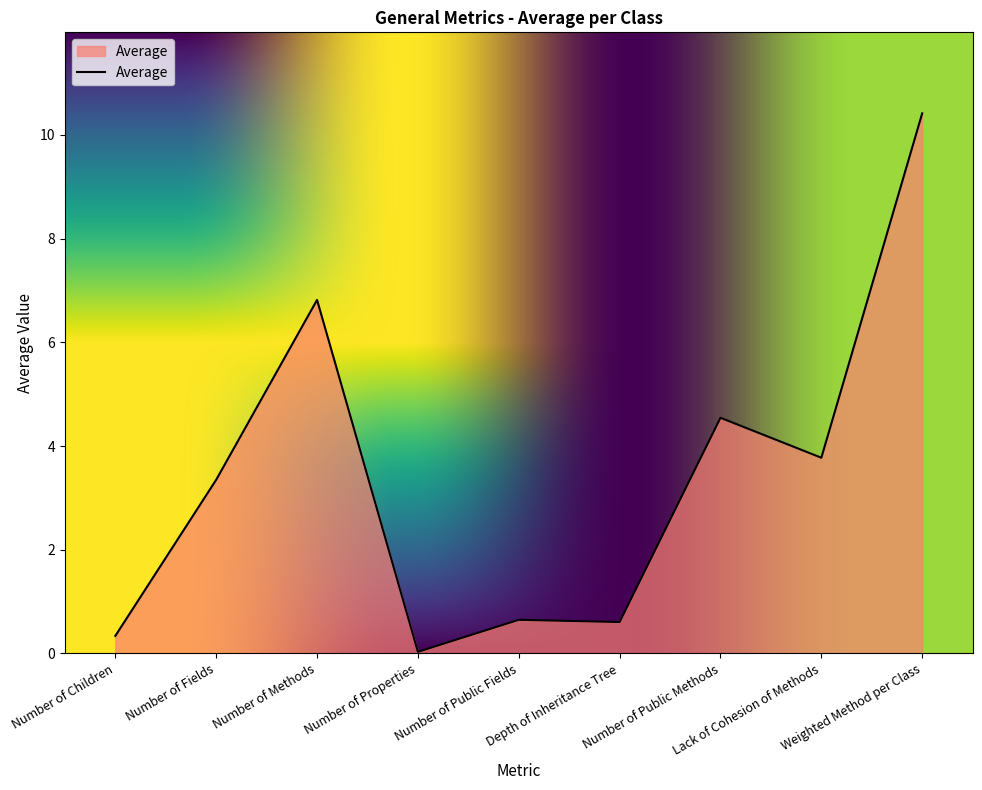

What is the difference between the maximum and minimum values?

10.4